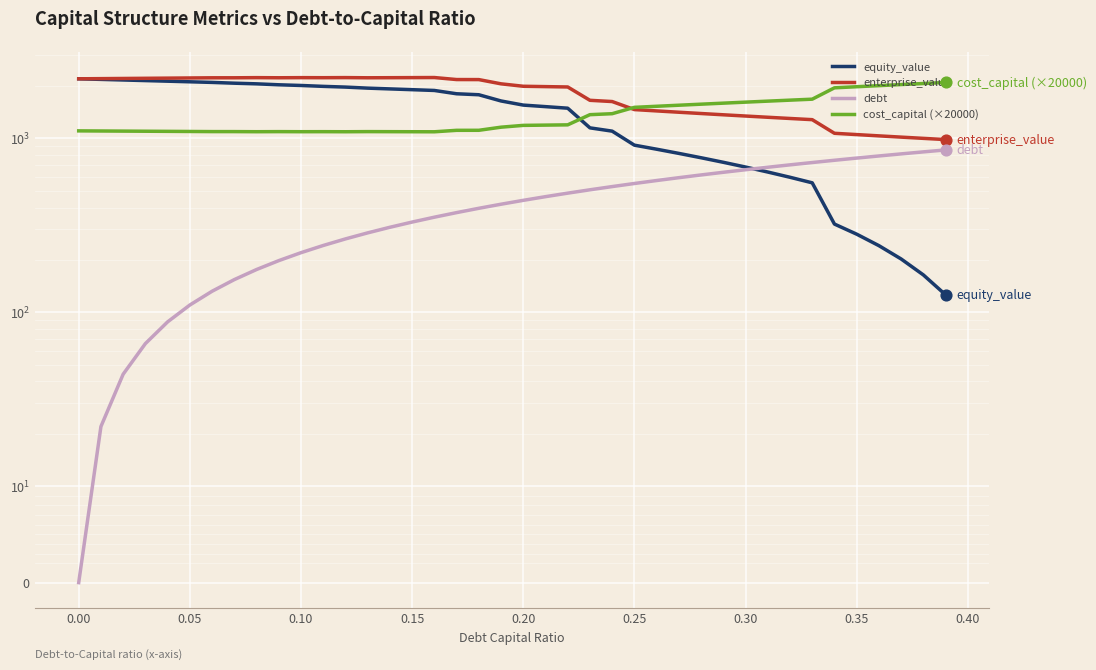

What are all the series names shown in the legend?

equity_value, enterprise_value, debt, cost_capital (×20000)